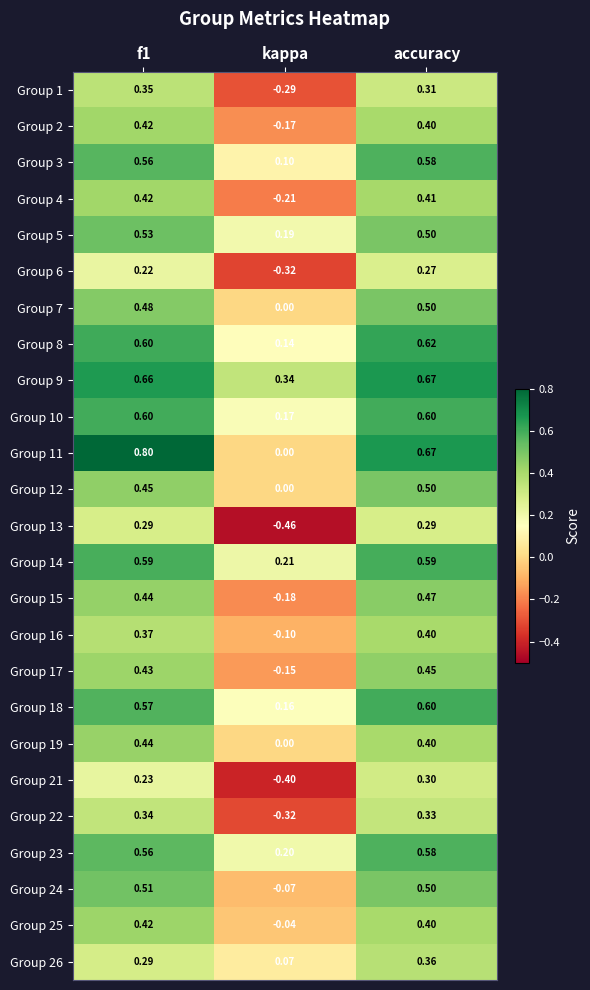

Which category has the highest value in the Group 17 series?

accuracy